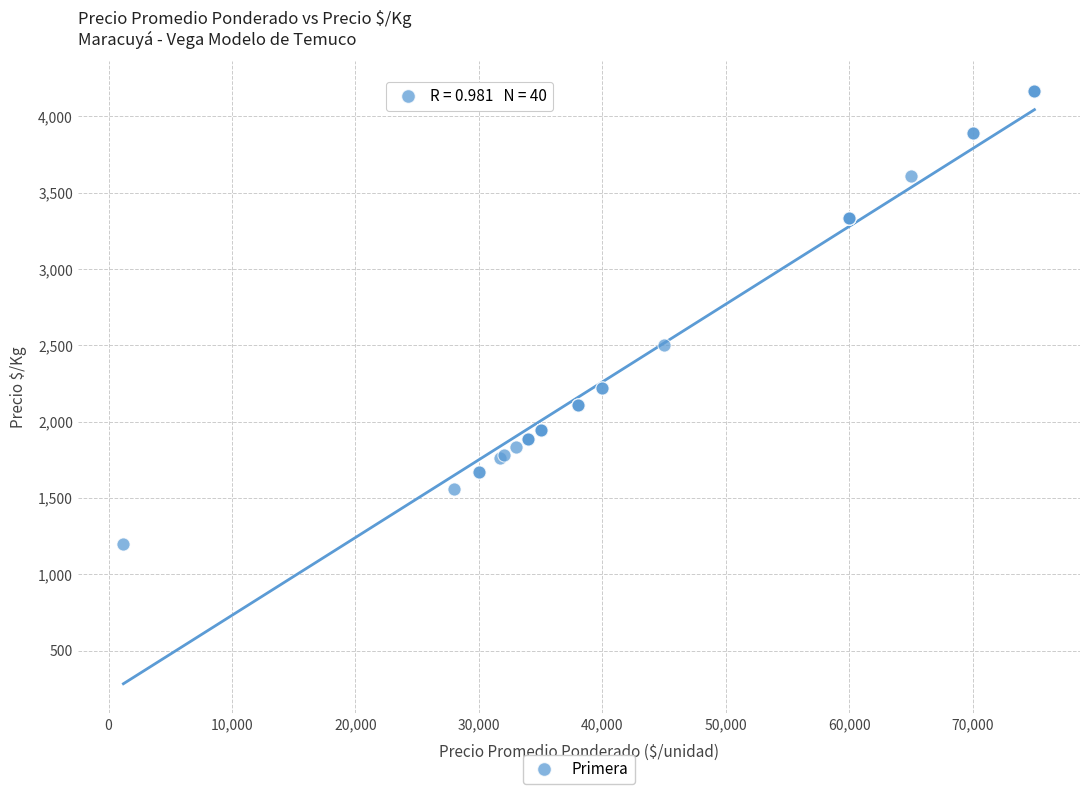

What Y value in the scatter plot is closest to 2683?

2500